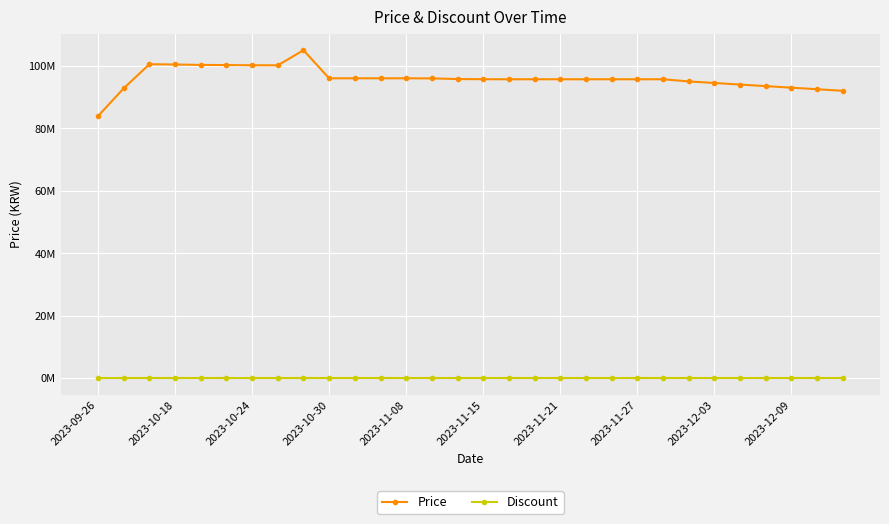

True or false: Discount and Price intersect in this chart.

False